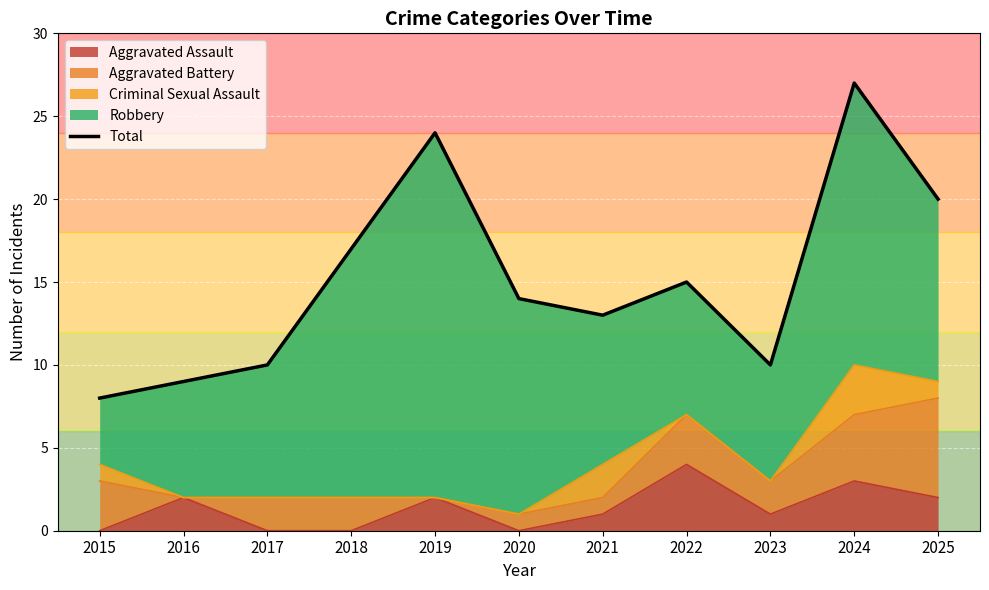

The value at 2020 is 14. True or false?

True